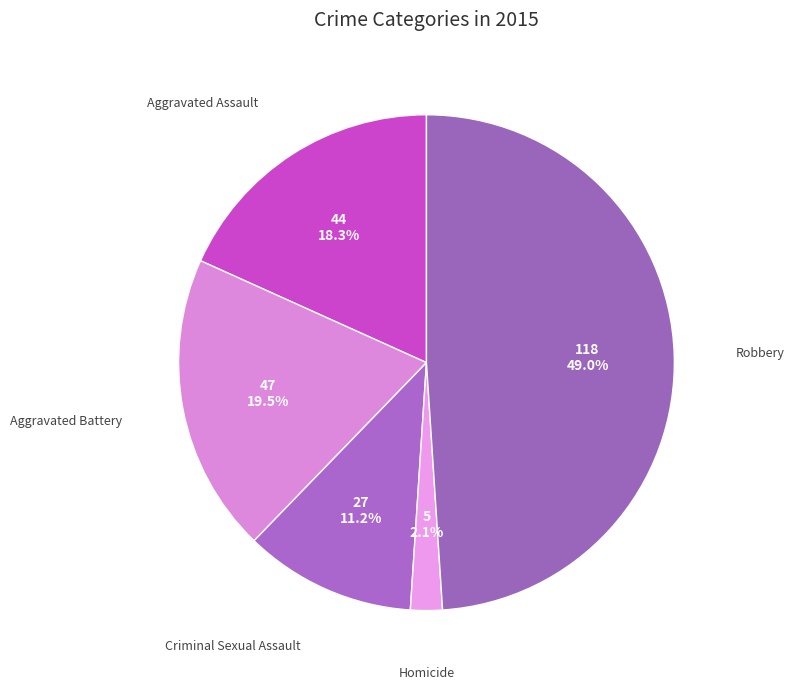

To the nearest percent, what portion does Homicide represent?

2%